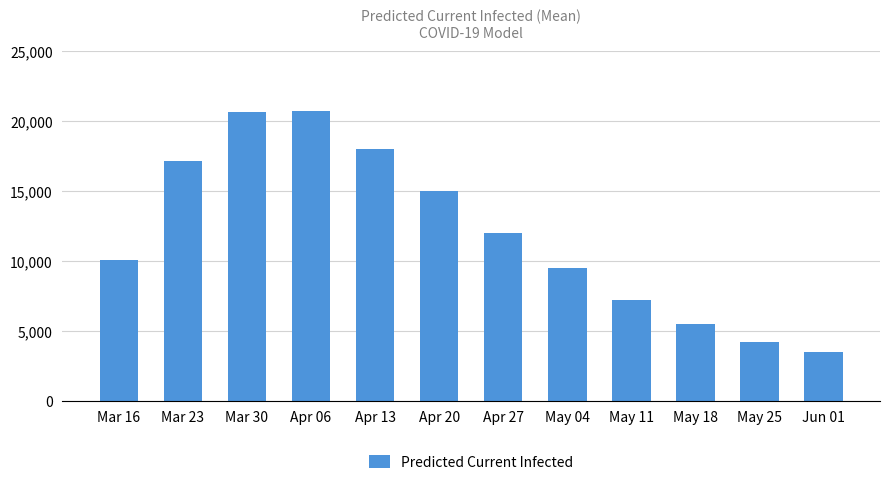

How many bars are there in total?

12